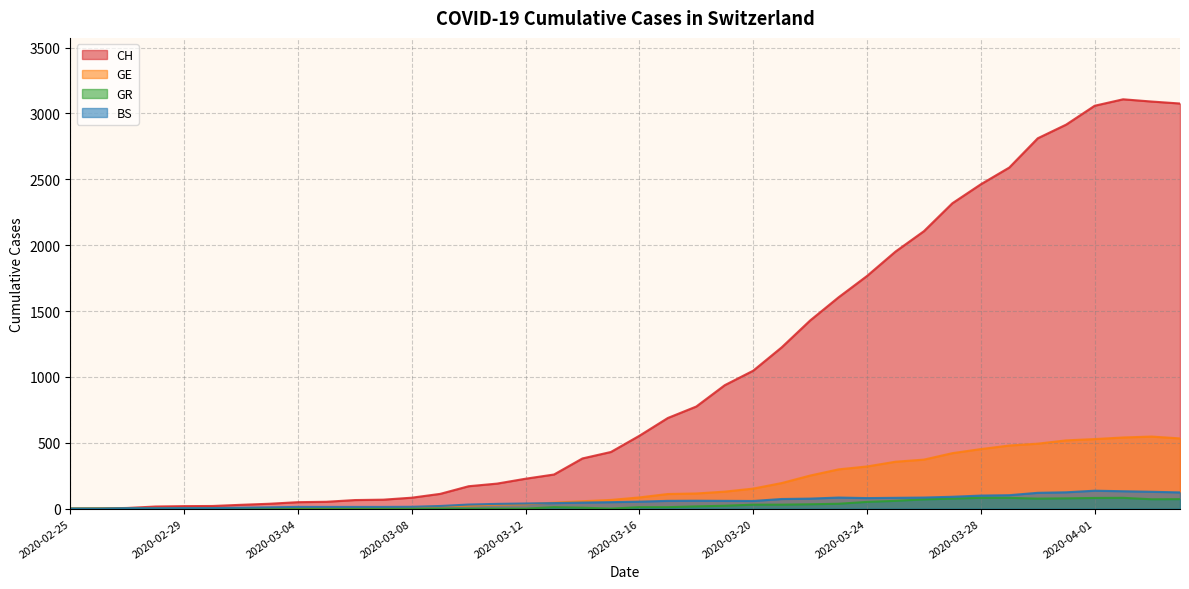

What is the greatest value displayed?

3107